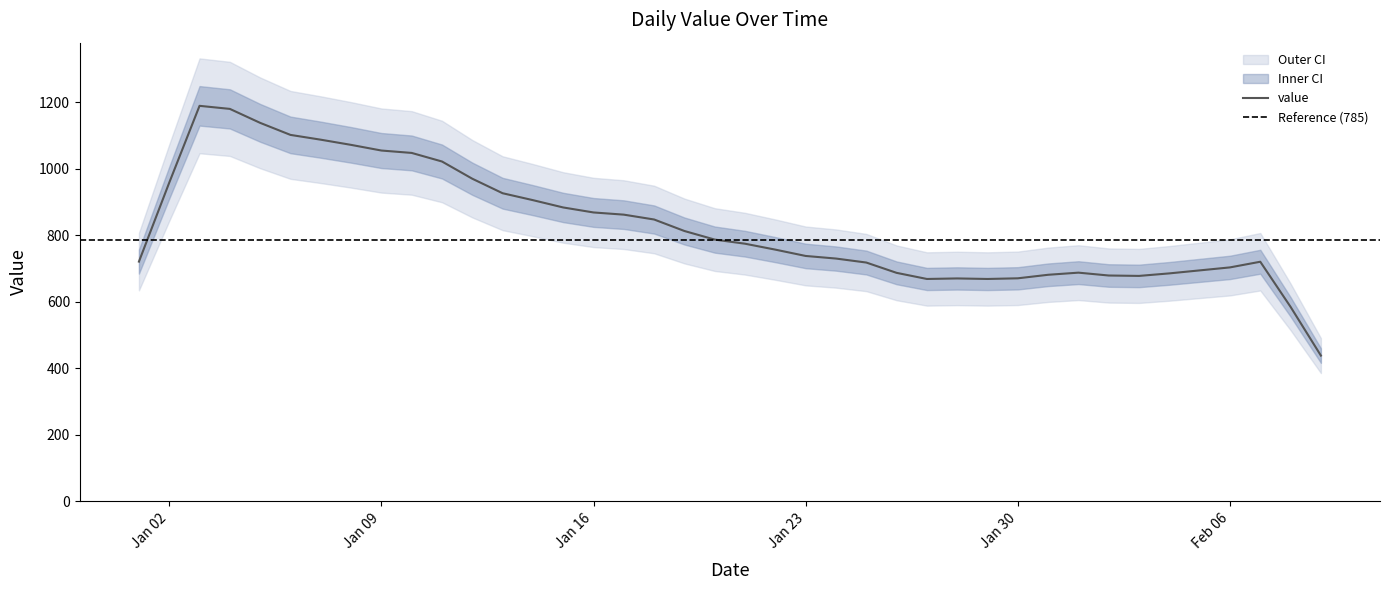

Approximately how many times larger is the value at 19 compared to 15?

0.9